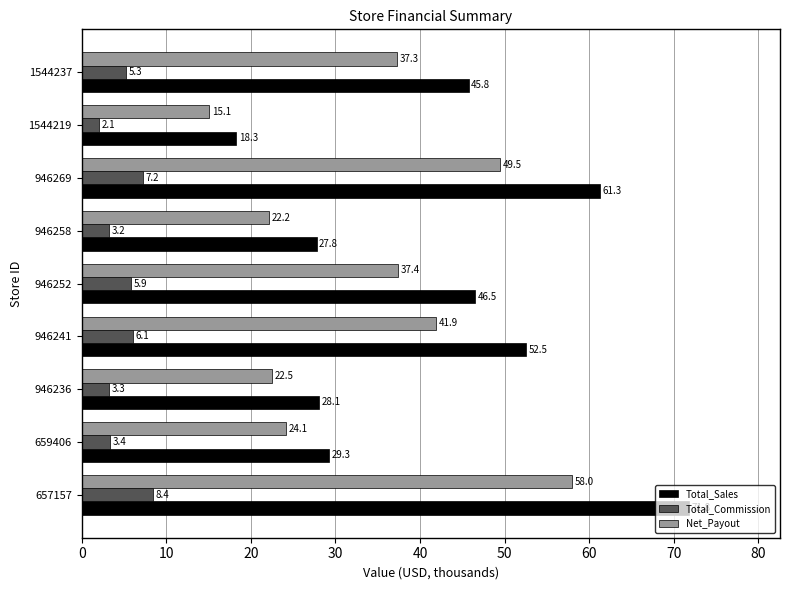

Which series has the largest total across all categories?

Total_Sales